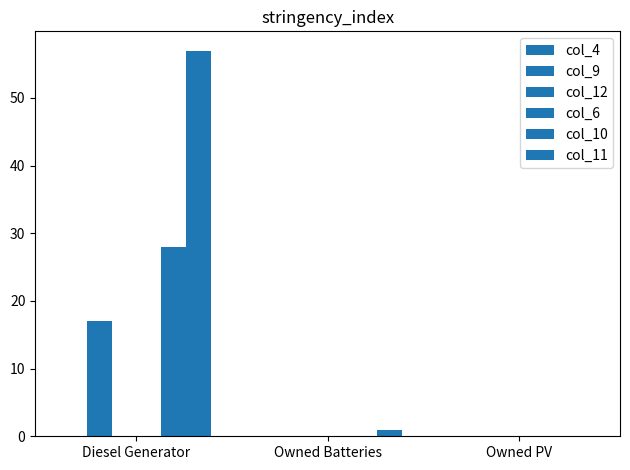

At how many categories does at least one series exceed 20?

1